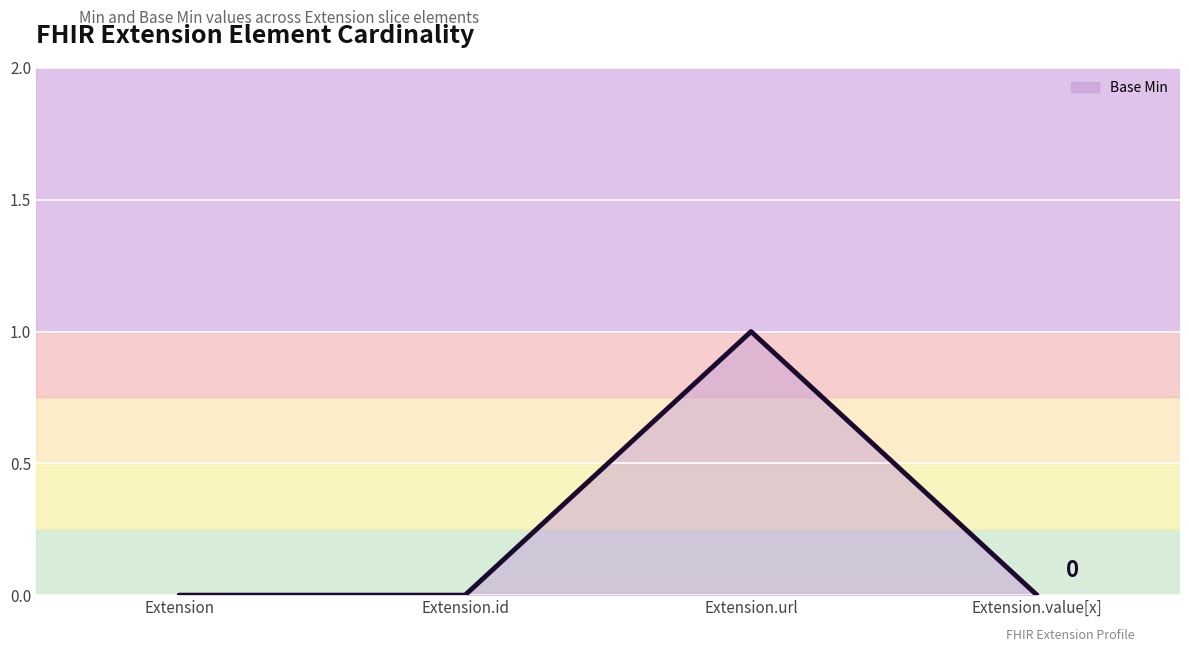

Reading left to right, transcribe all the data shown in this chart.

0	0	1	0